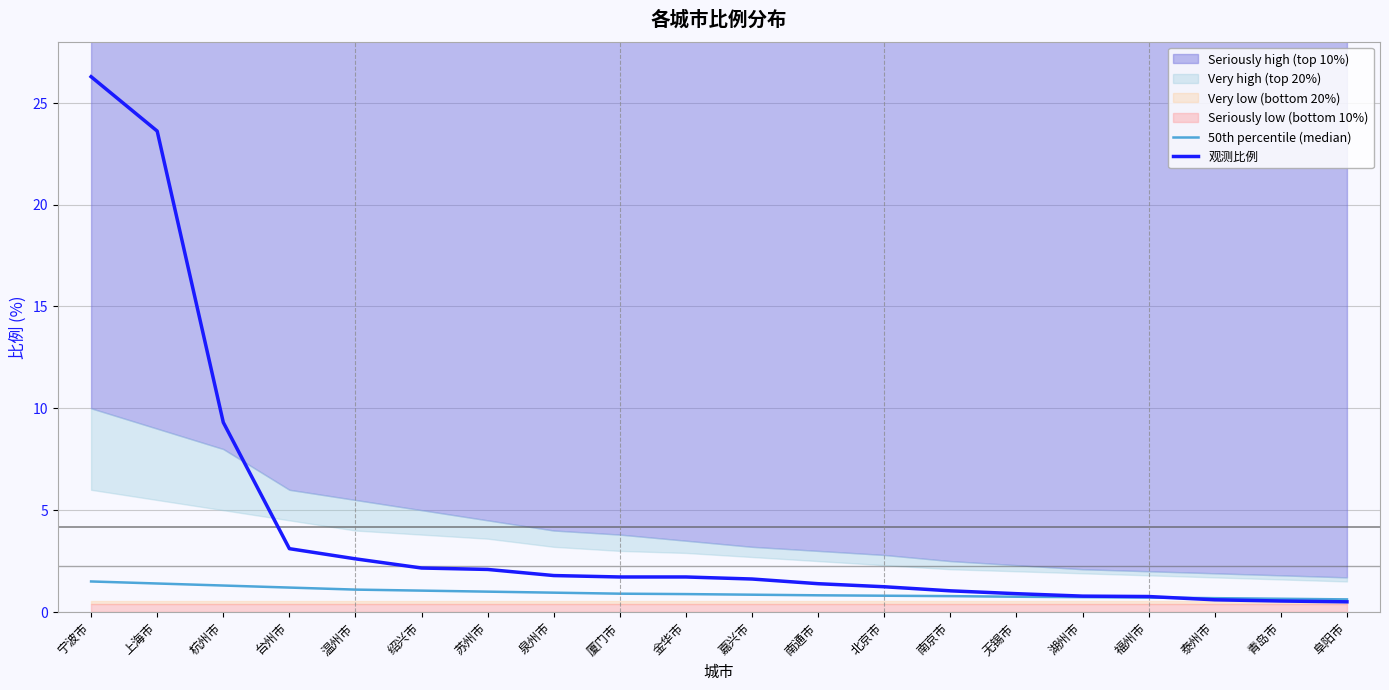

Between which two adjacent categories do 观测比例 and 50th percentile (median) first intersect?

福州市 and 泰州市